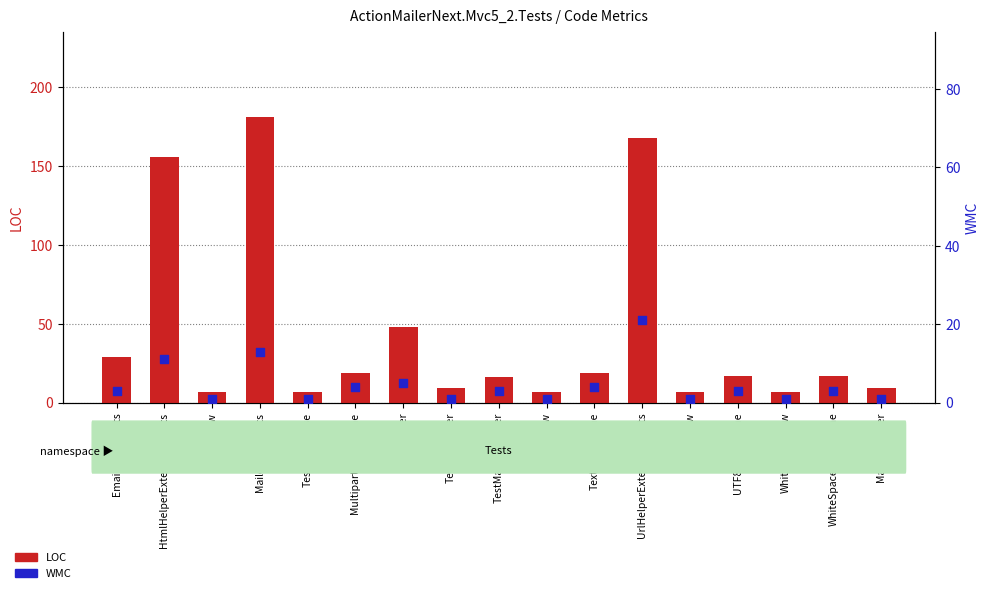

Which series reaches the minimum Y coordinate?

WMC